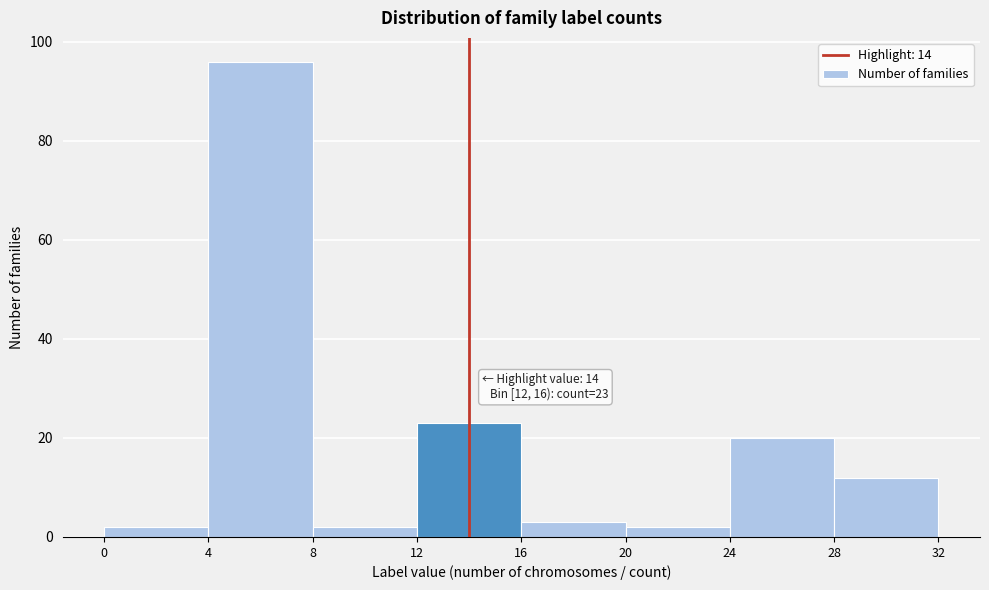

Over which range of the x-axis is the bar tallest?

4 to 8